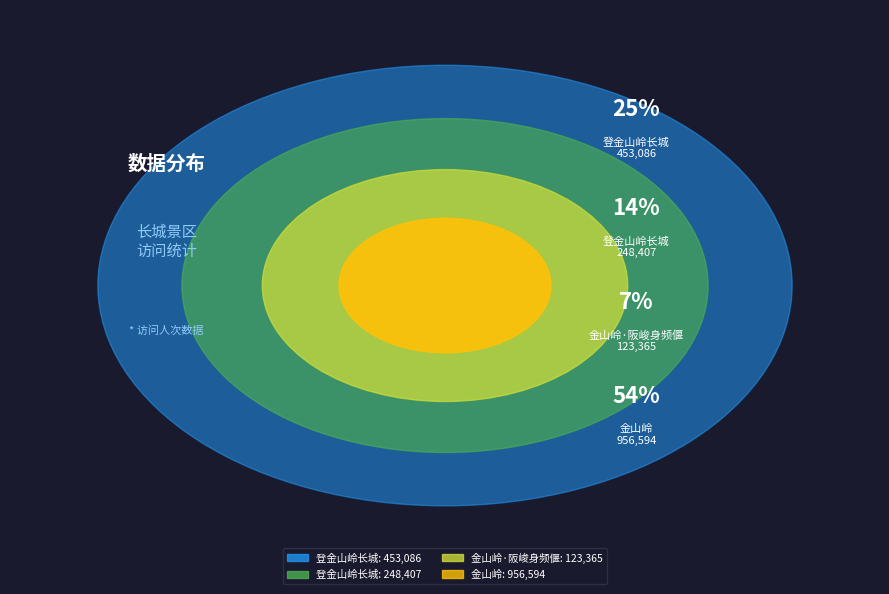

Which slice is the largest?

金山岭